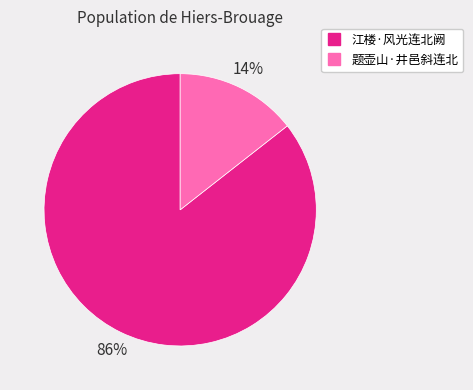

Is 题壶山·井邑斜连北 the majority of the pie?

No